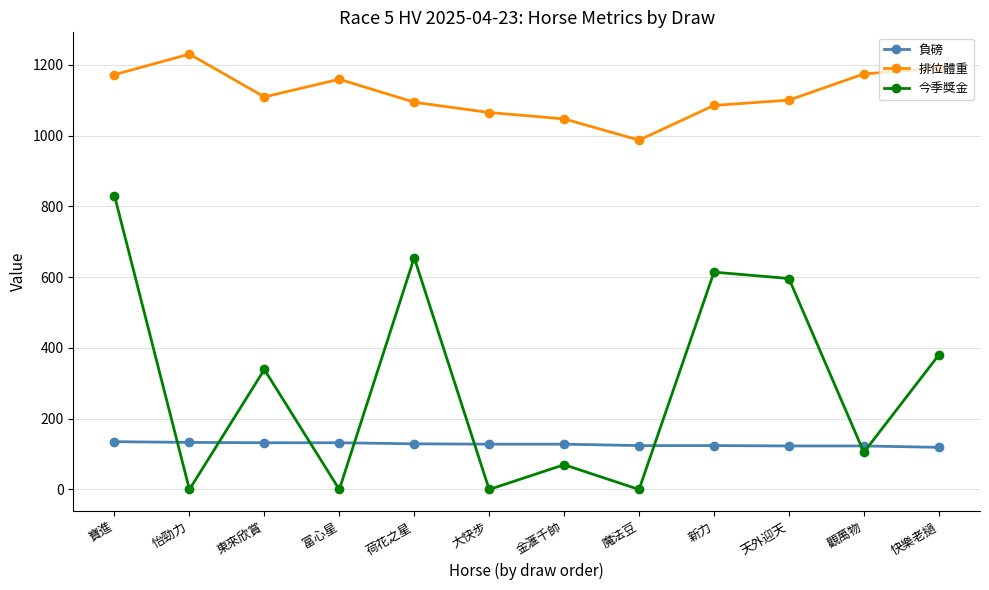

What is the difference between the second highest and minimum values in the 排位體重 series?

203